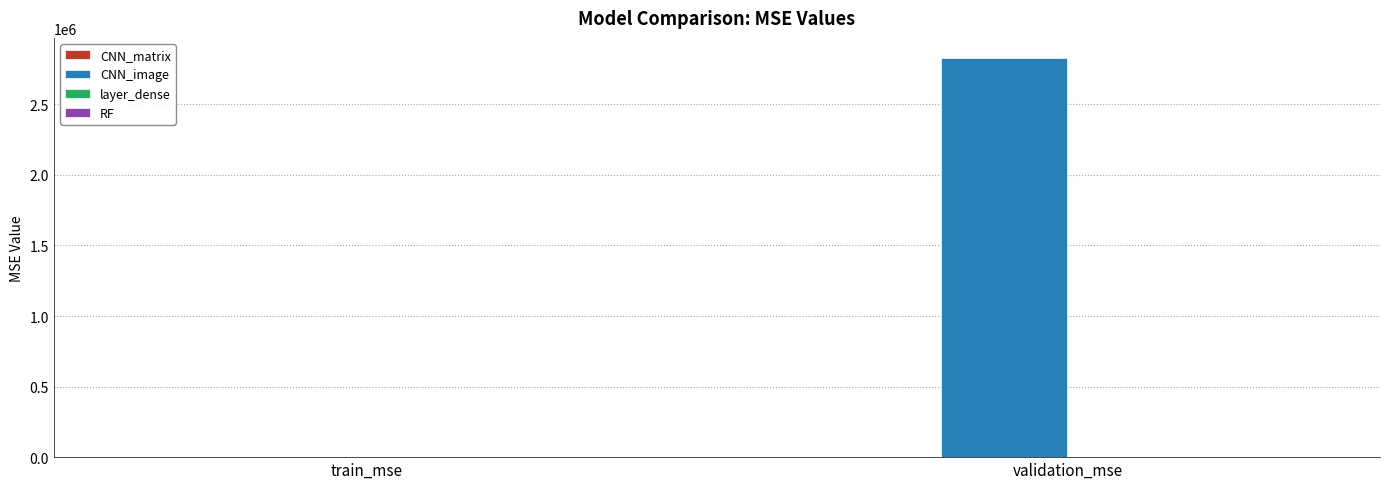

Is it true that CNN_image equals 2829695.0 at validation_mse?

True